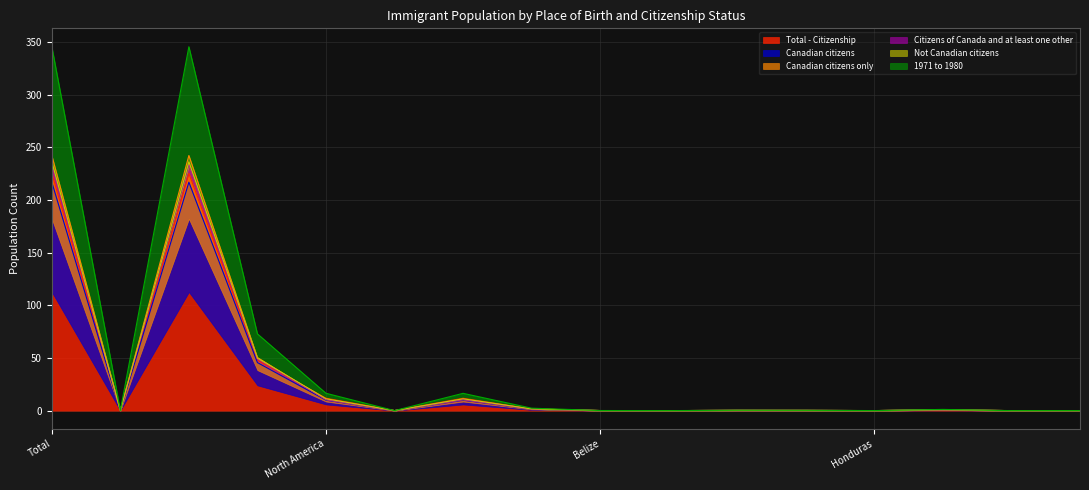

At which category does Canadian citizens reach its first local peak?

Born outside Canada